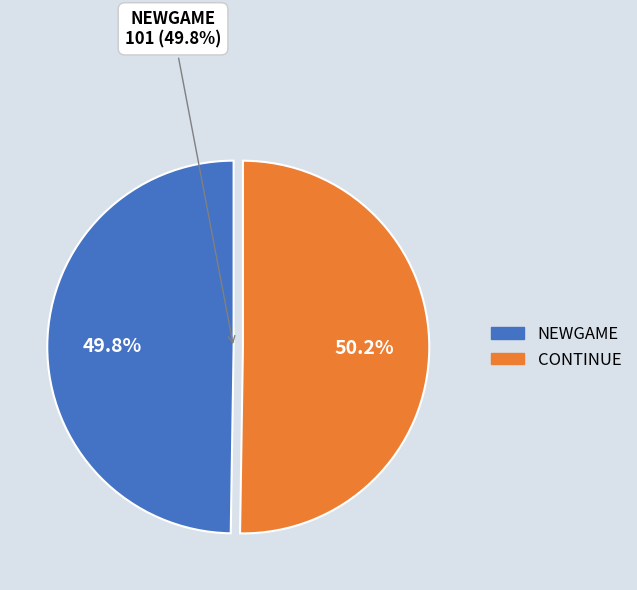

Is there a majority slice in this chart?

Yes